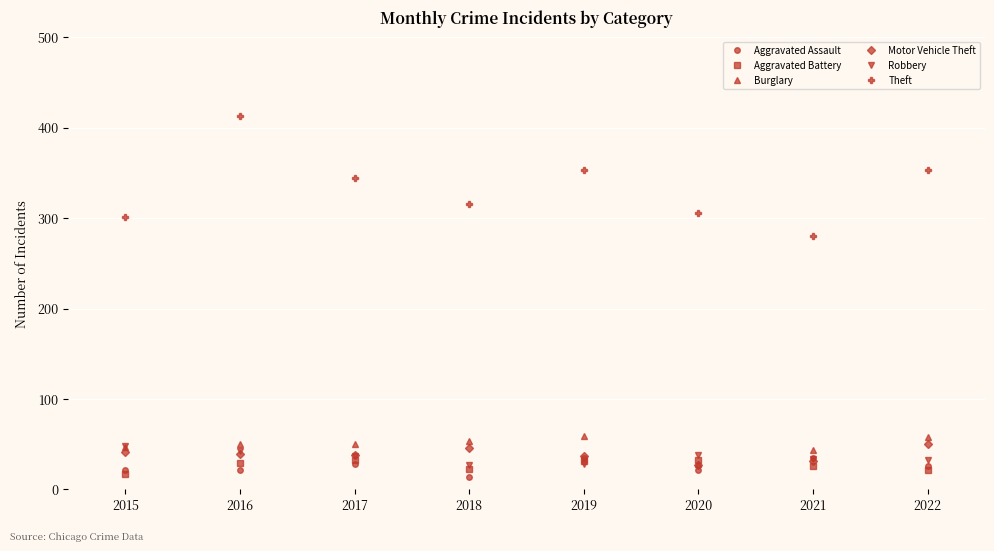

At how many categories does at least one series exceed 211?

8